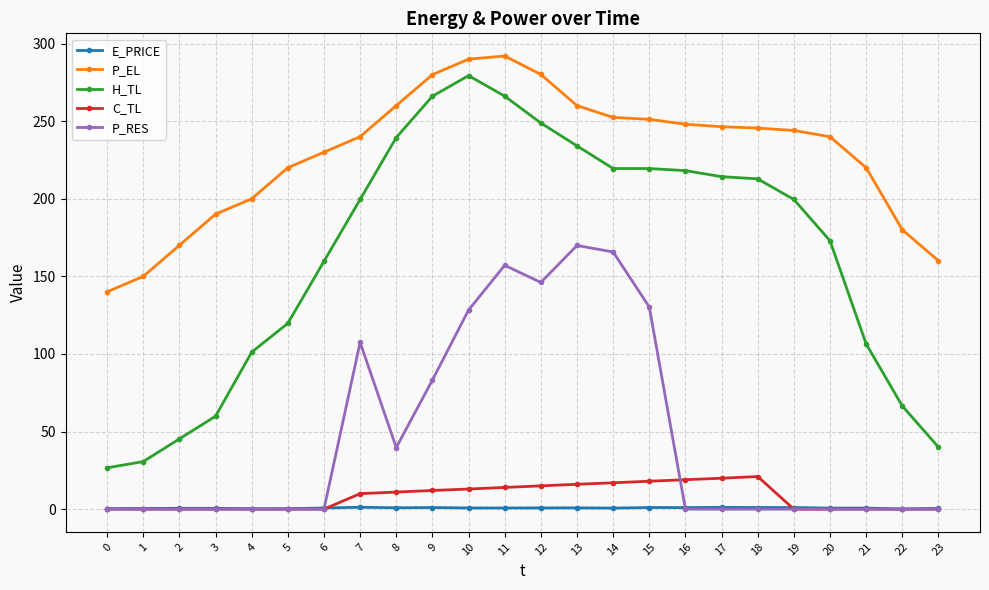

The value of P_RES at 19 is 96.4. True or false?

False